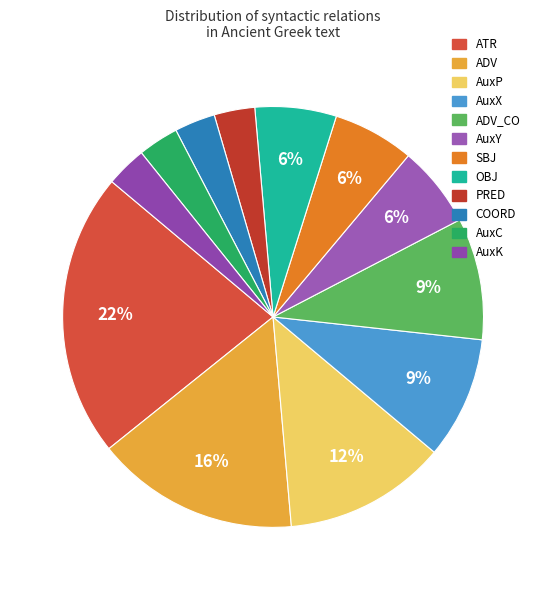

How many segments does this pie chart have?

12